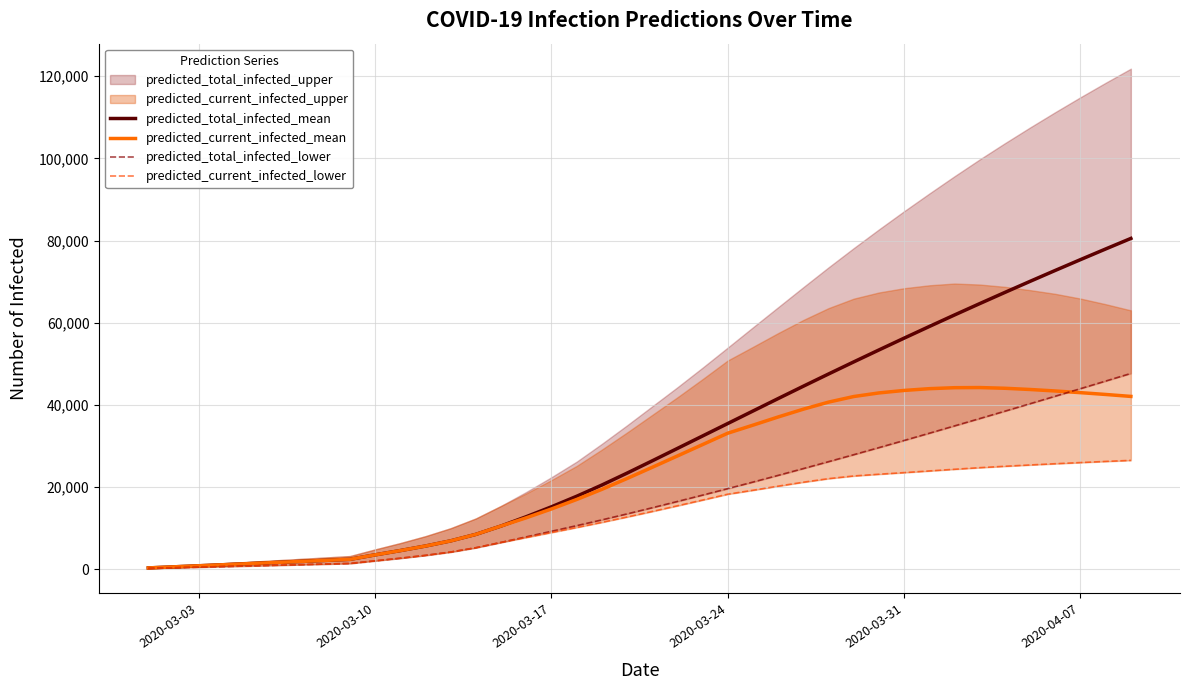

How many data points in predicted_total_infected_mean are less than 26340?

20